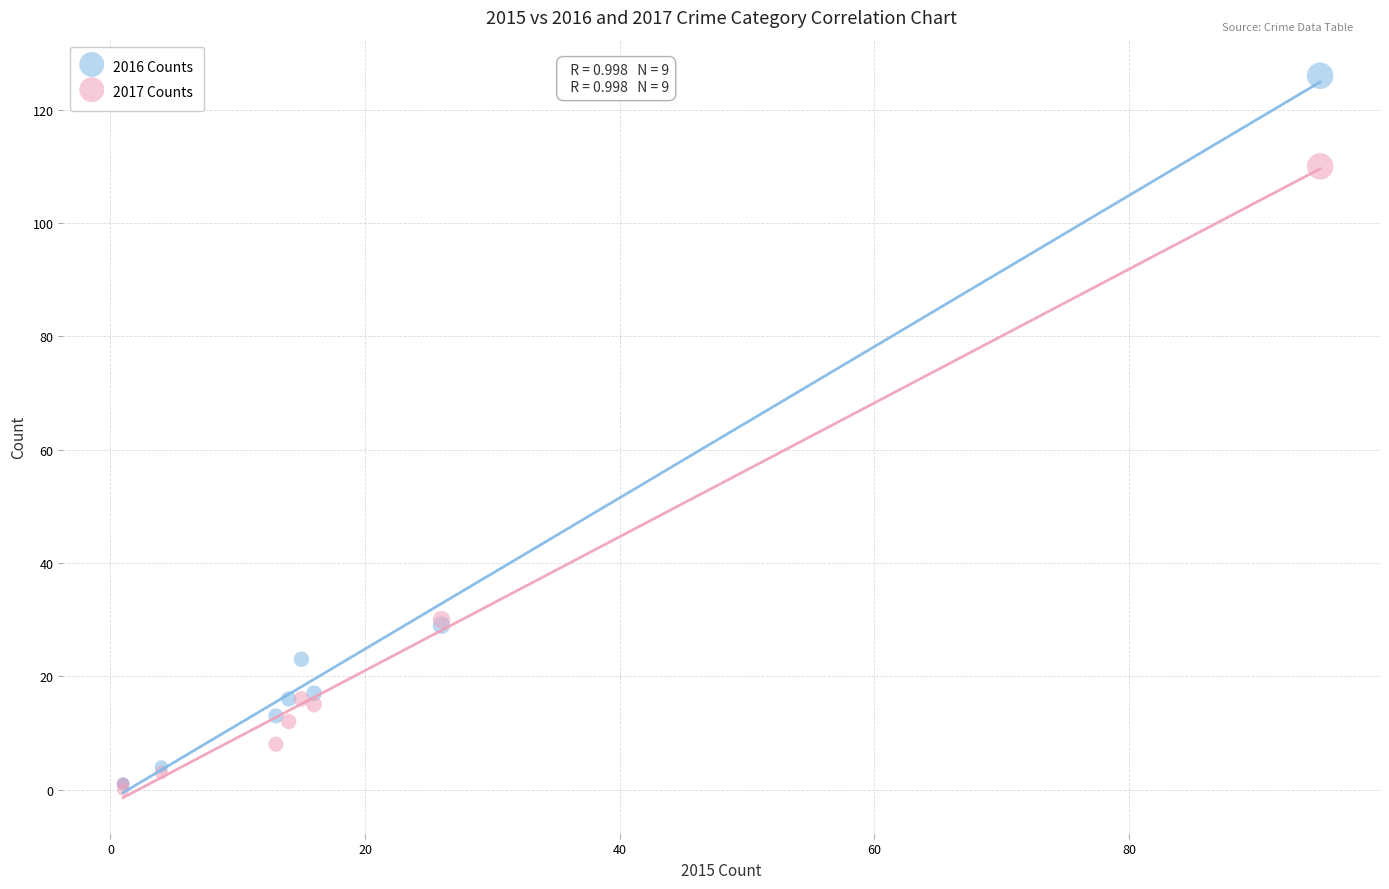

Which series has the largest Y range (max minus min)?

2016 Counts